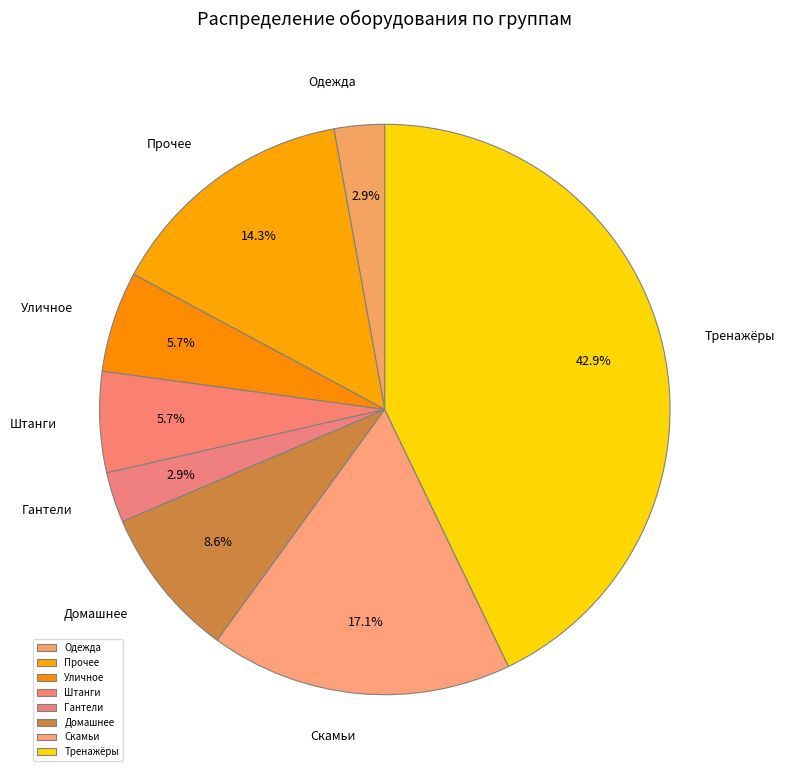

Is there any slice that represents more than half of the pie?

No